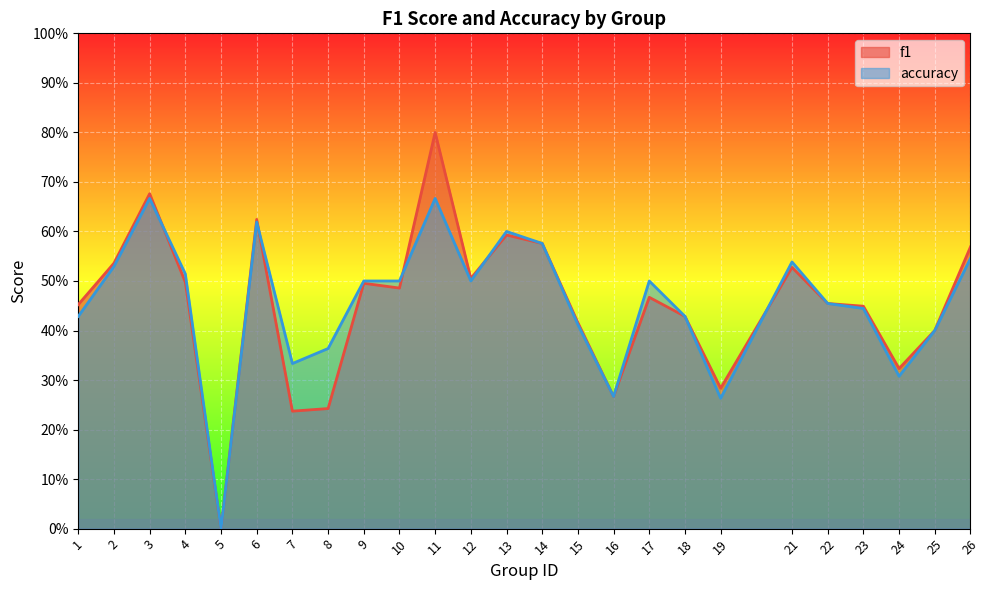

Is it true that accuracy equals 0.2 at 2?

False